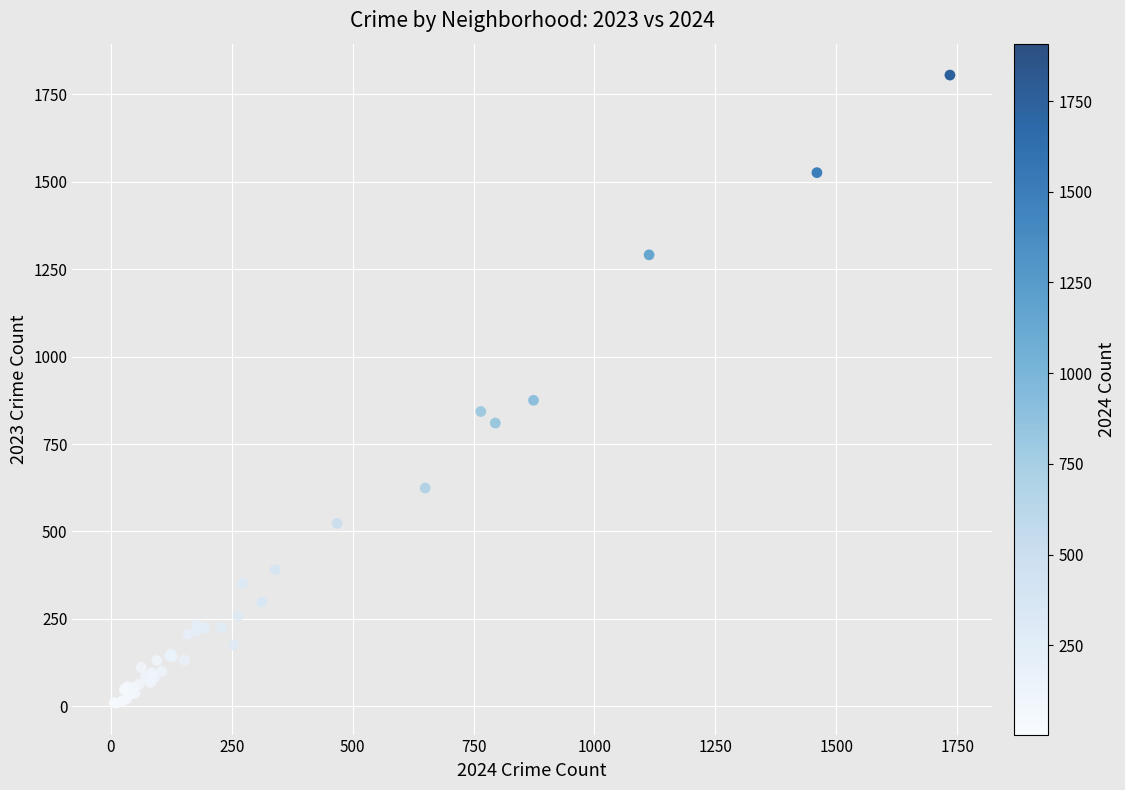

What Y value in the scatter plot is closest to 907?

875